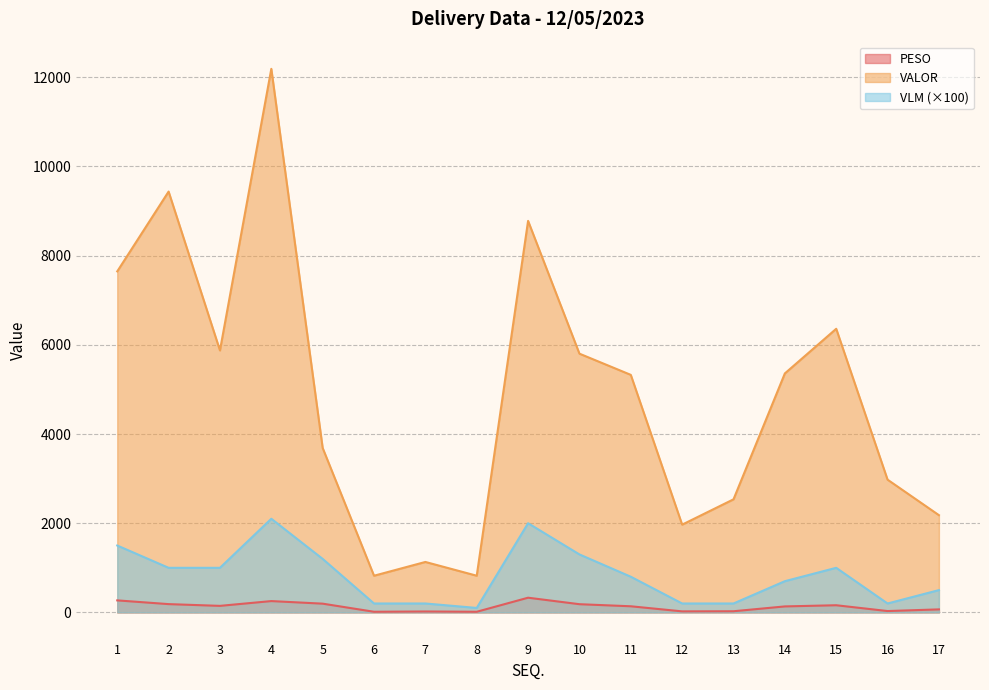

True or false: VLM has a value of 346.1 at 6.

False